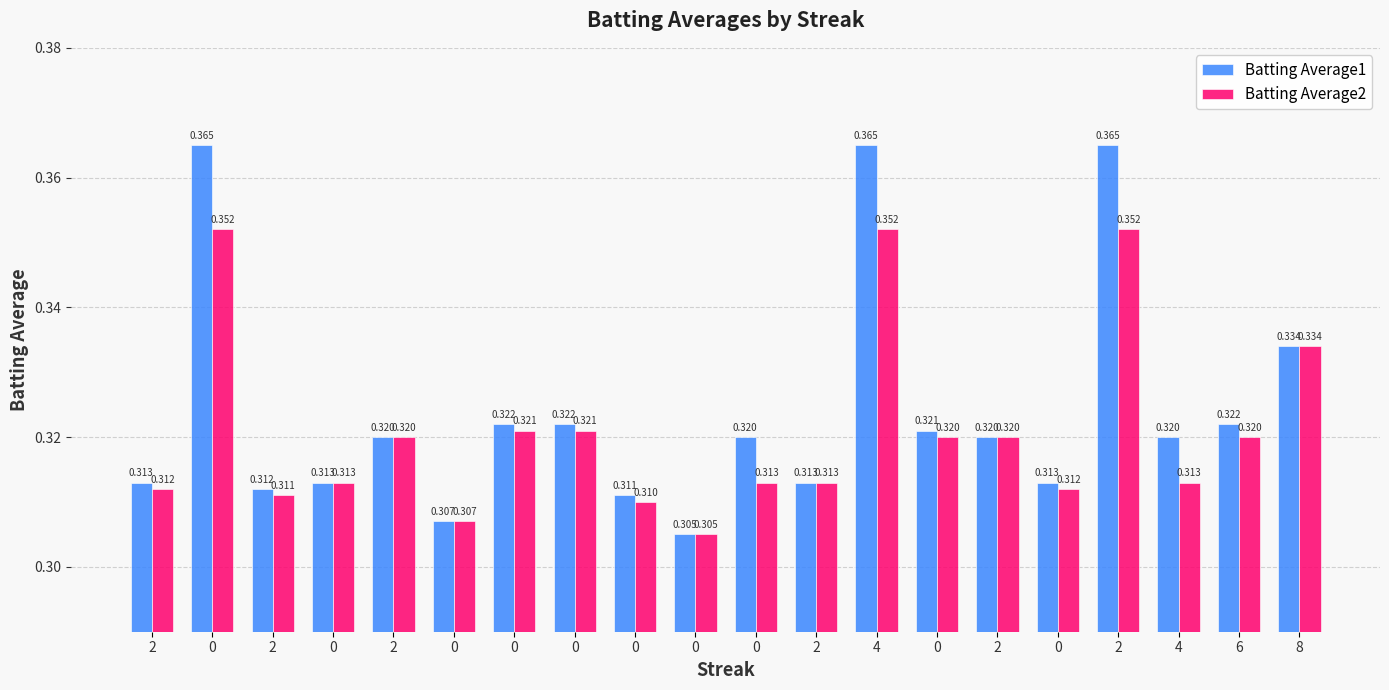

Reading left to right, transcribe all the data shown in this chart.

Batting Average1: 0.3	0.4	0.3	0.3	0.3	0.3	0.3	0.3	0.3	0.3	0.3	0.3	0.4	0.3	0.3	0.3	0.4	0.3	0.3	0.3
Batting Average2: 0.3	0.4	0.3	0.3	0.3	0.3	0.3	0.3	0.3	0.3	0.3	0.3	0.4	0.3	0.3	0.3	0.4	0.3	0.3	0.3